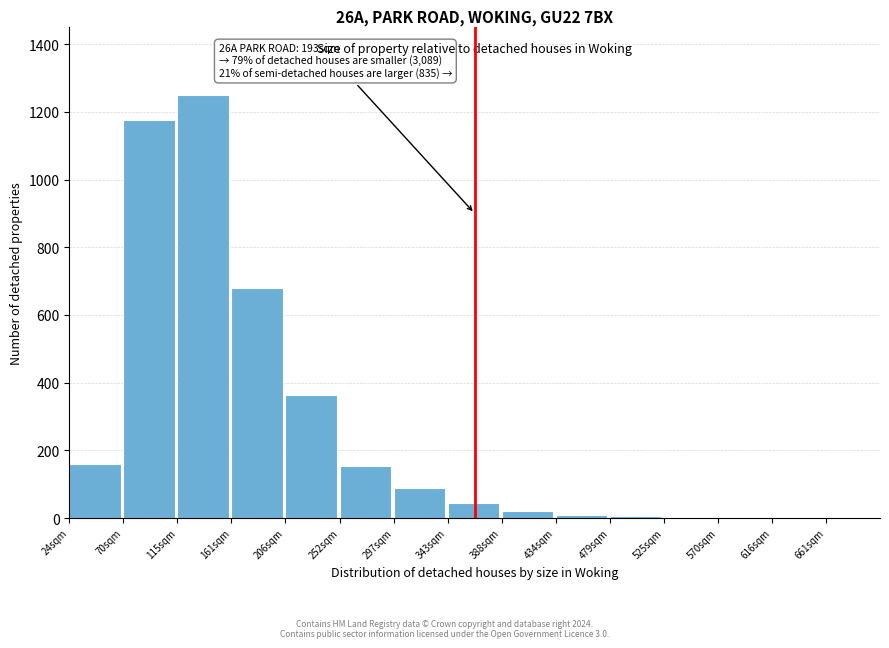

What is the sum of all values?

3962